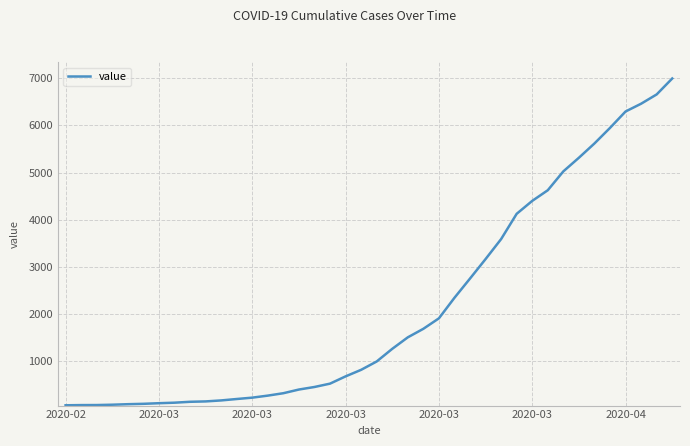

How many lines are shown in the chart?

1